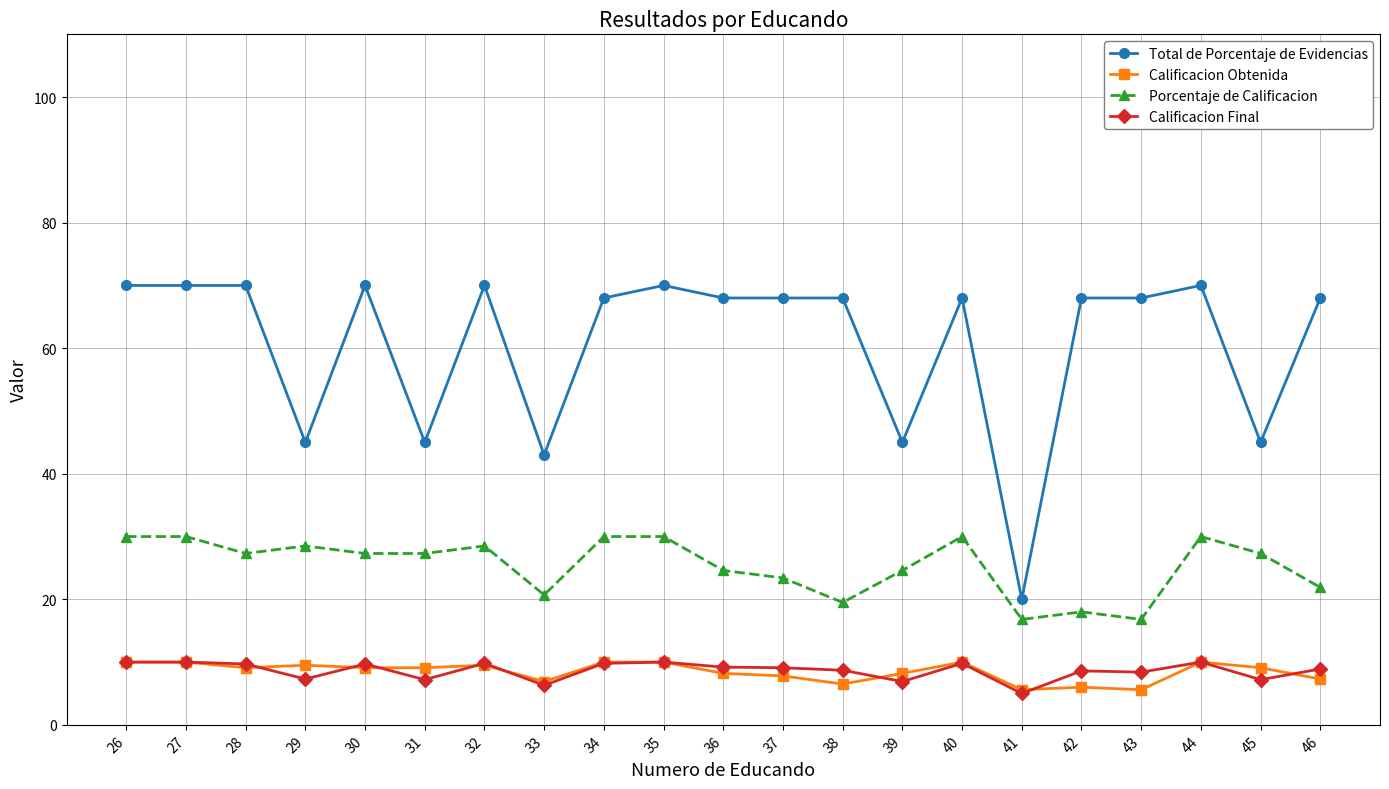

Is the value of Calificacion Final at 29 greater than the value of Total de Porcentaje de Evidencias at 28?

No